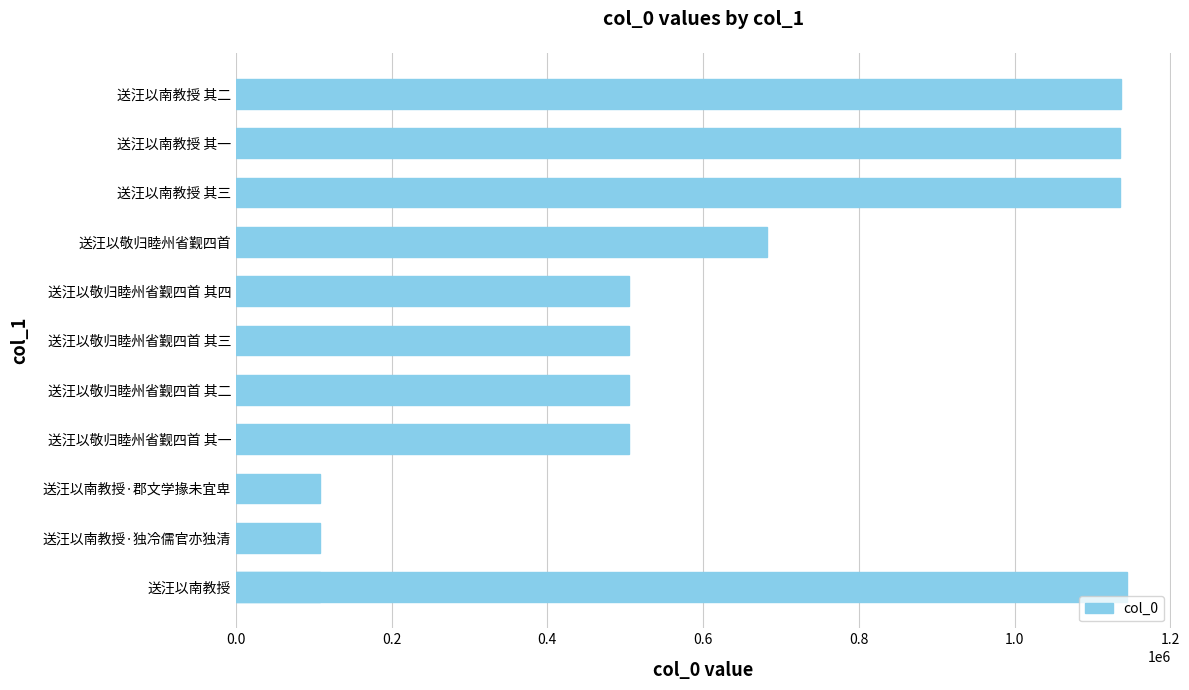

Does the chart contain any negative values?

No